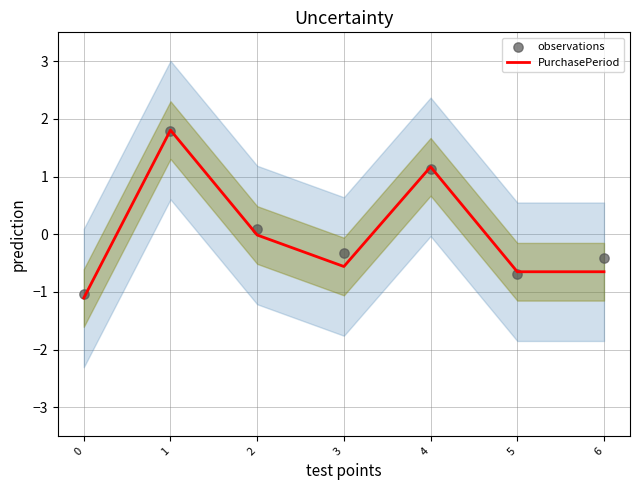

Which series has the largest total across all categories?

observations